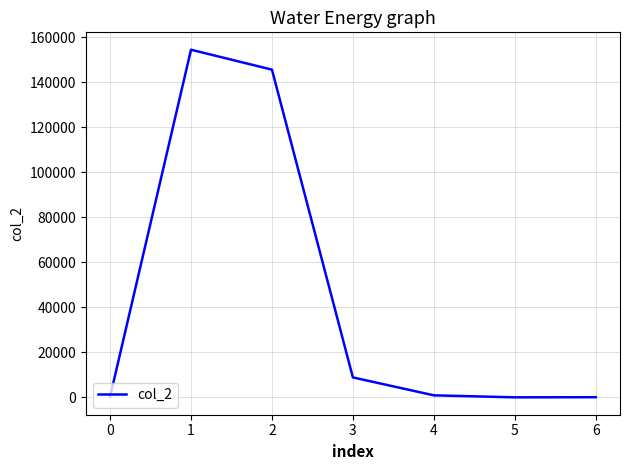

What is the difference between the maximum and second lowest values?

154359.6